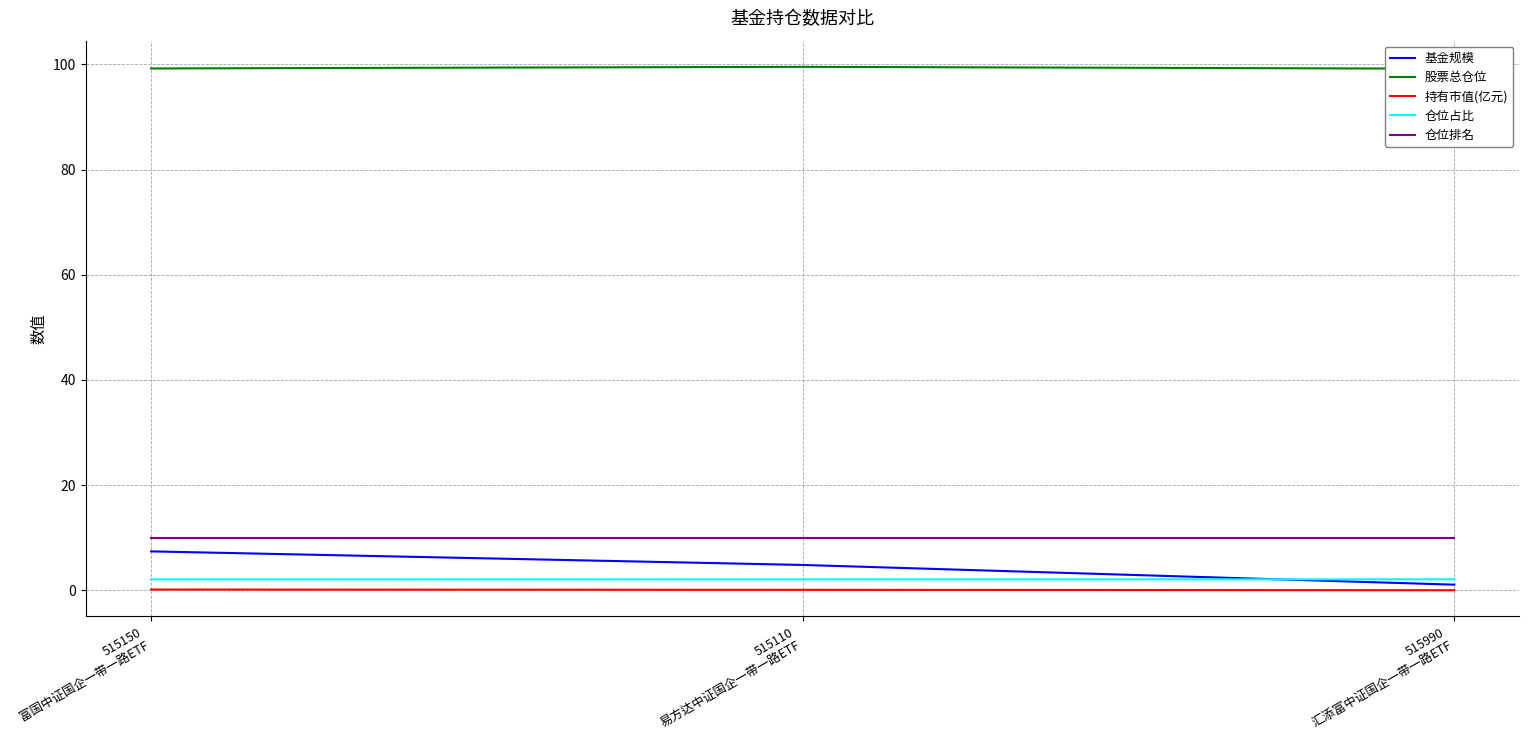

At how many categories does at least one series exceed 20?

3